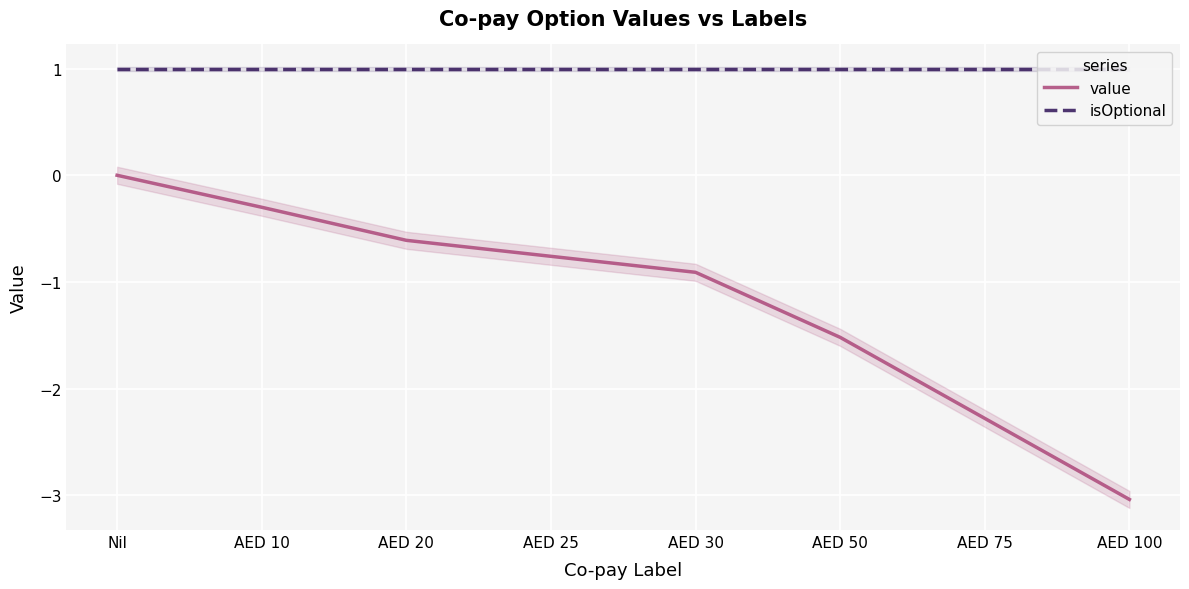

Read the value value at AED 30.

-0.9